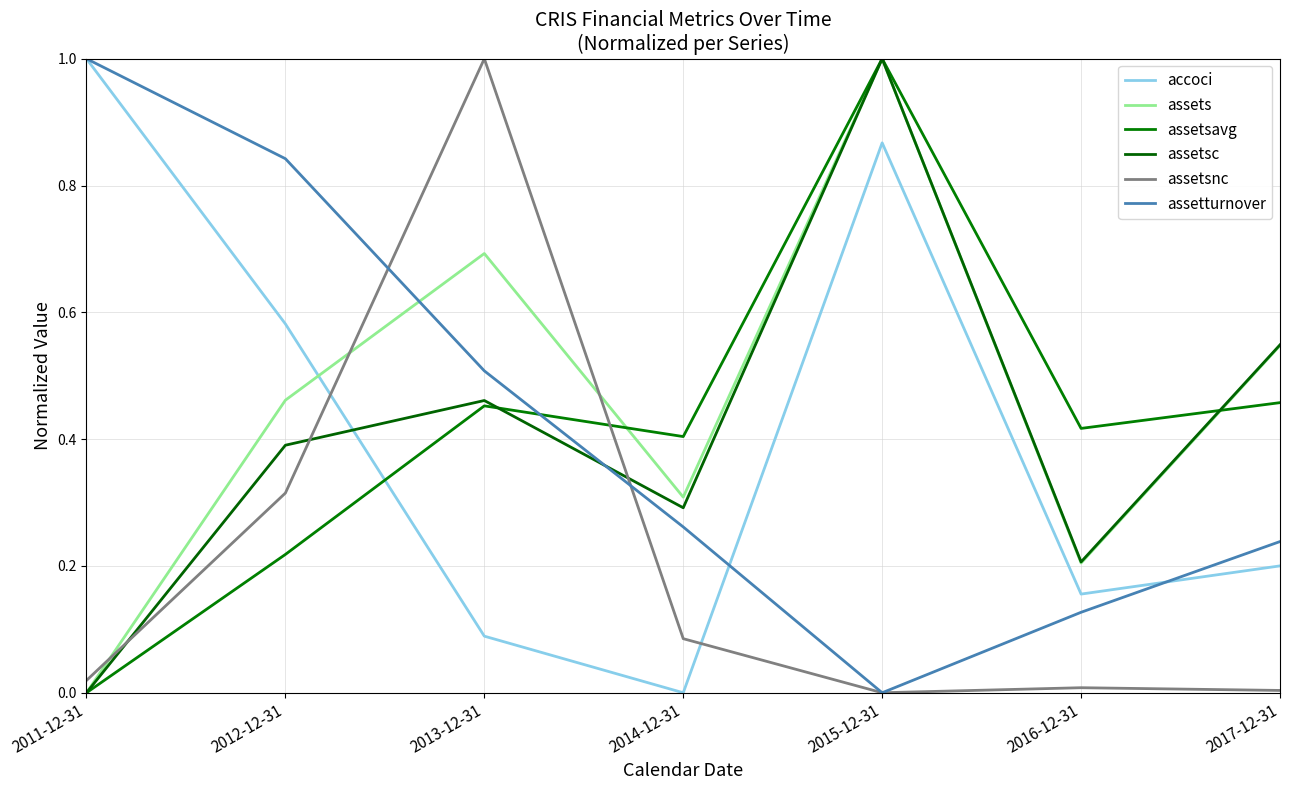

Which series ends up on top after the final intersection of assetsc and assetturnover?

assetsc